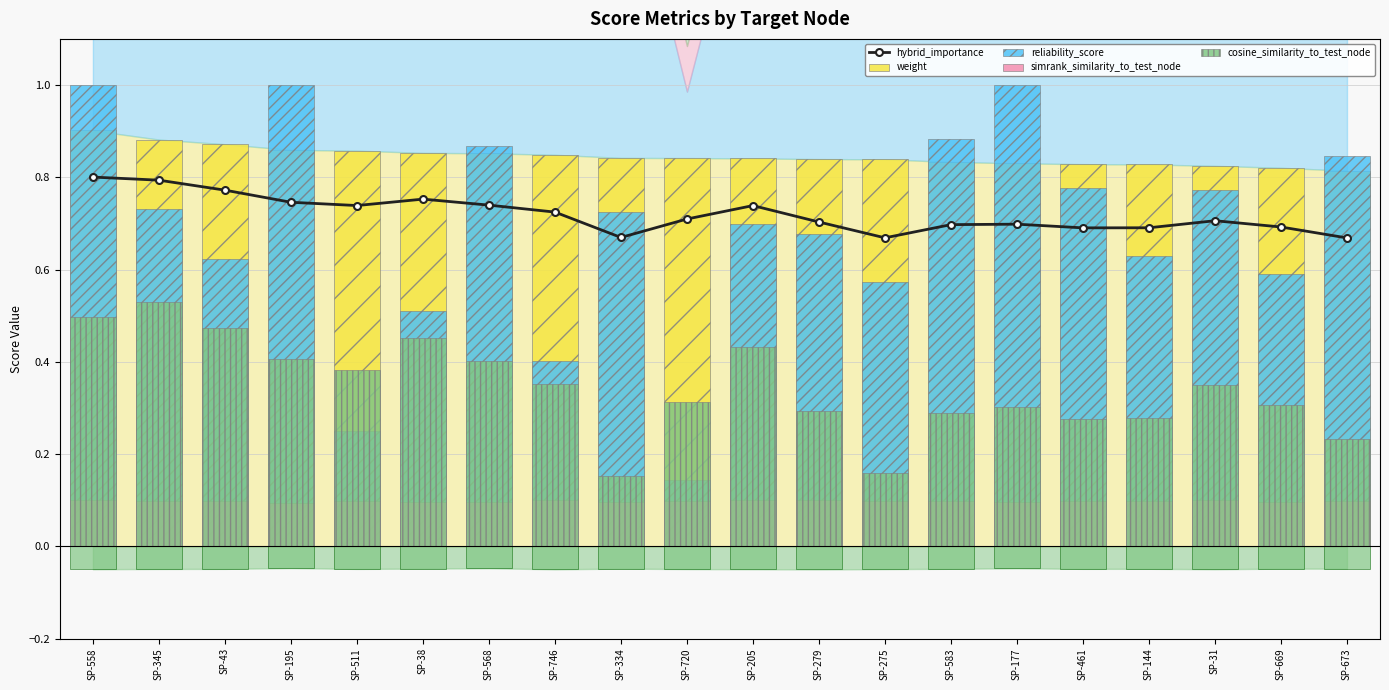

What is the value of the reliability_score bar at the 20th from the left?

0.8